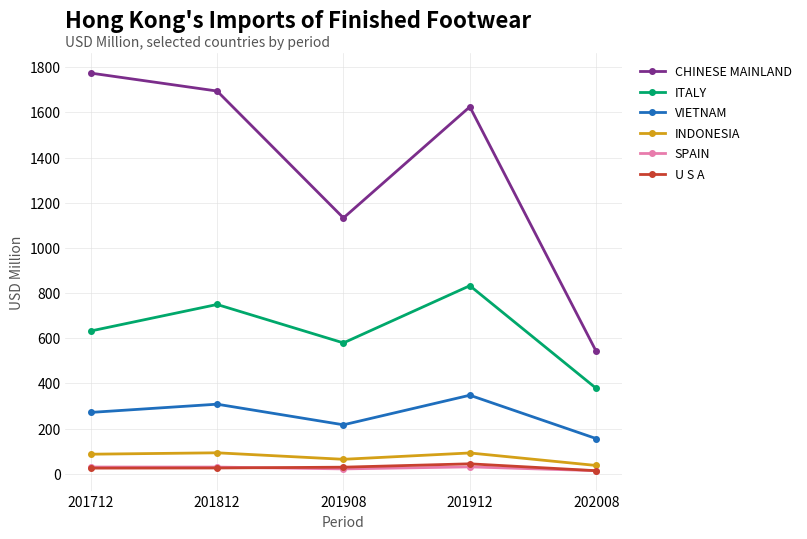

What is the maximum value shown in the chart?

1774.3